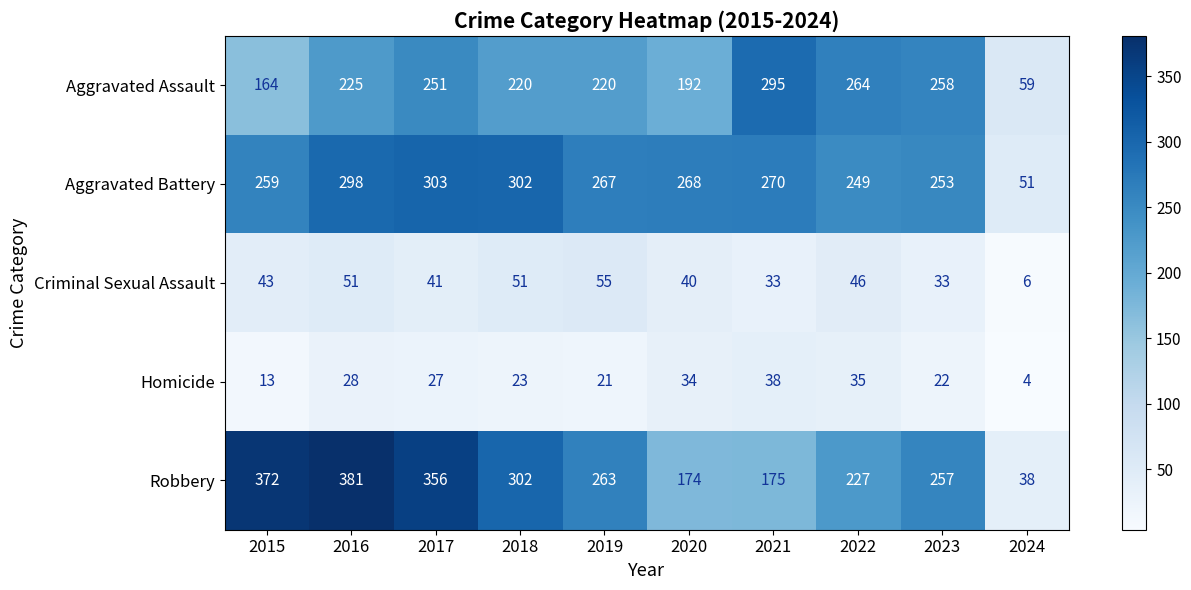

Where is Aggravated Assault nearest to the value 177?

2015